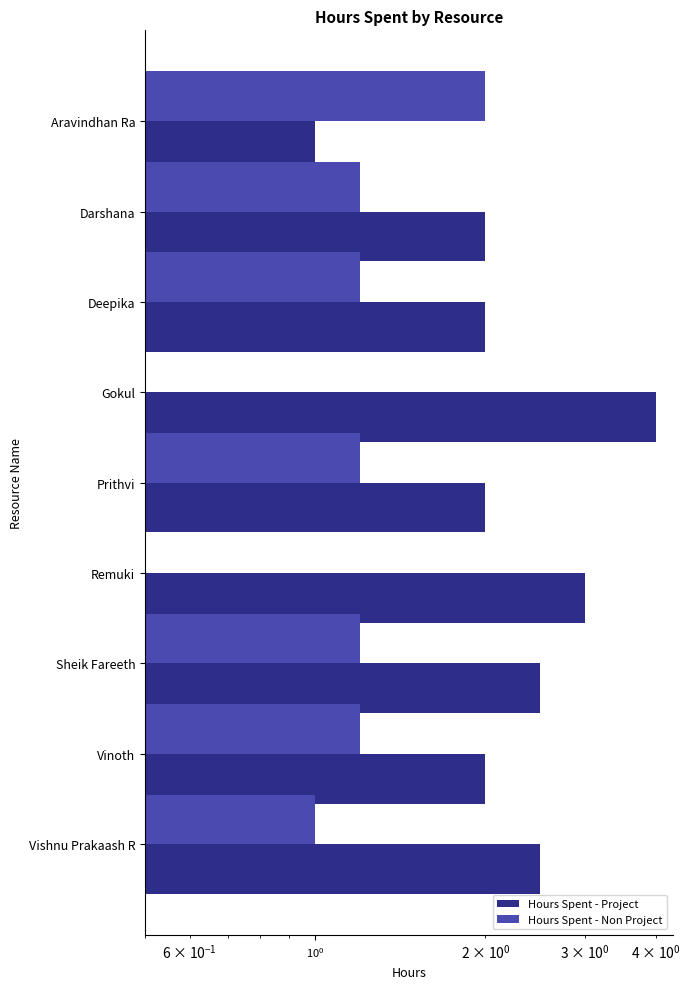

Which series has the largest range (max minus min)?

Hours Spent - Project